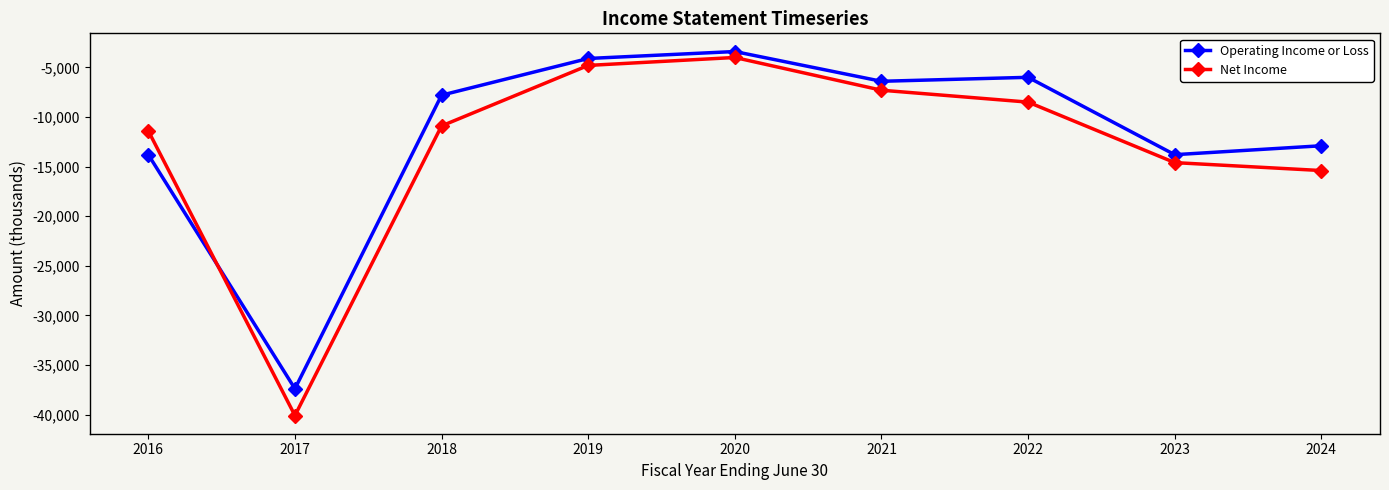

At which category is the sum across all series the highest?

2020